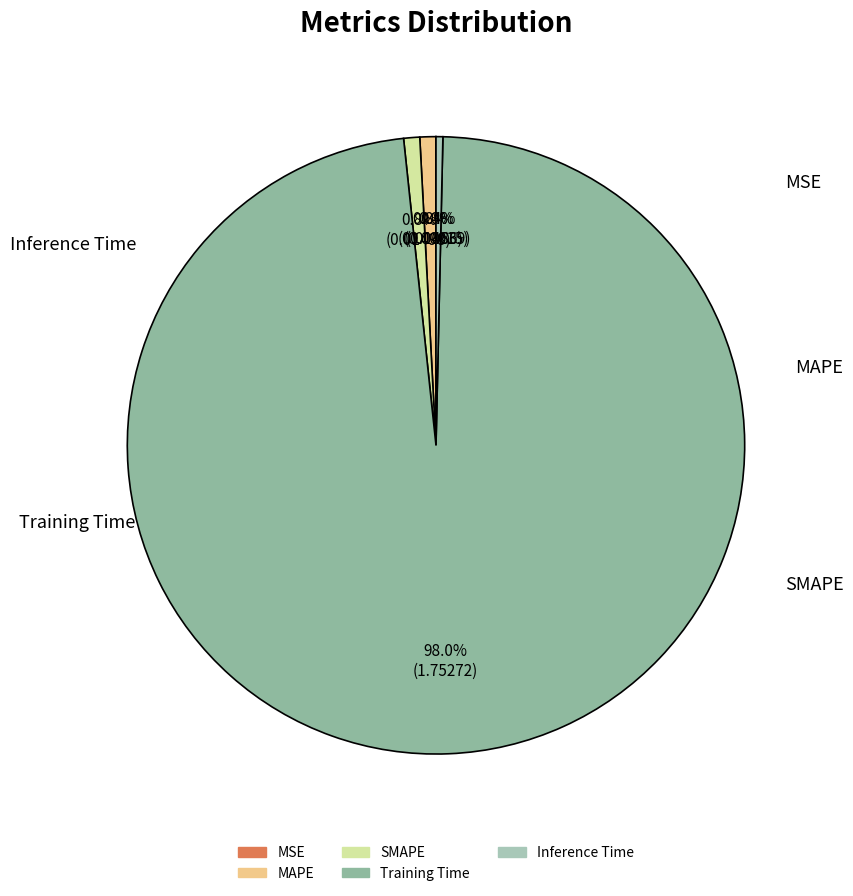

Which category has the biggest portion of the pie?

Training Time